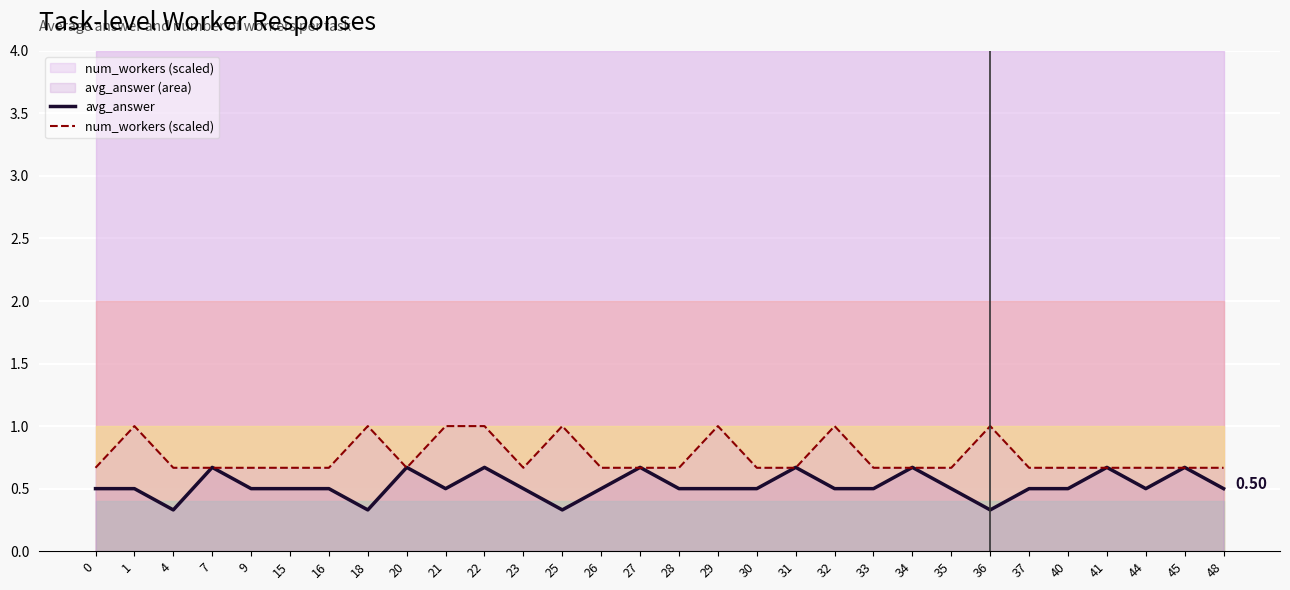

What is the difference between the highest and lowest values at 40?

0.2